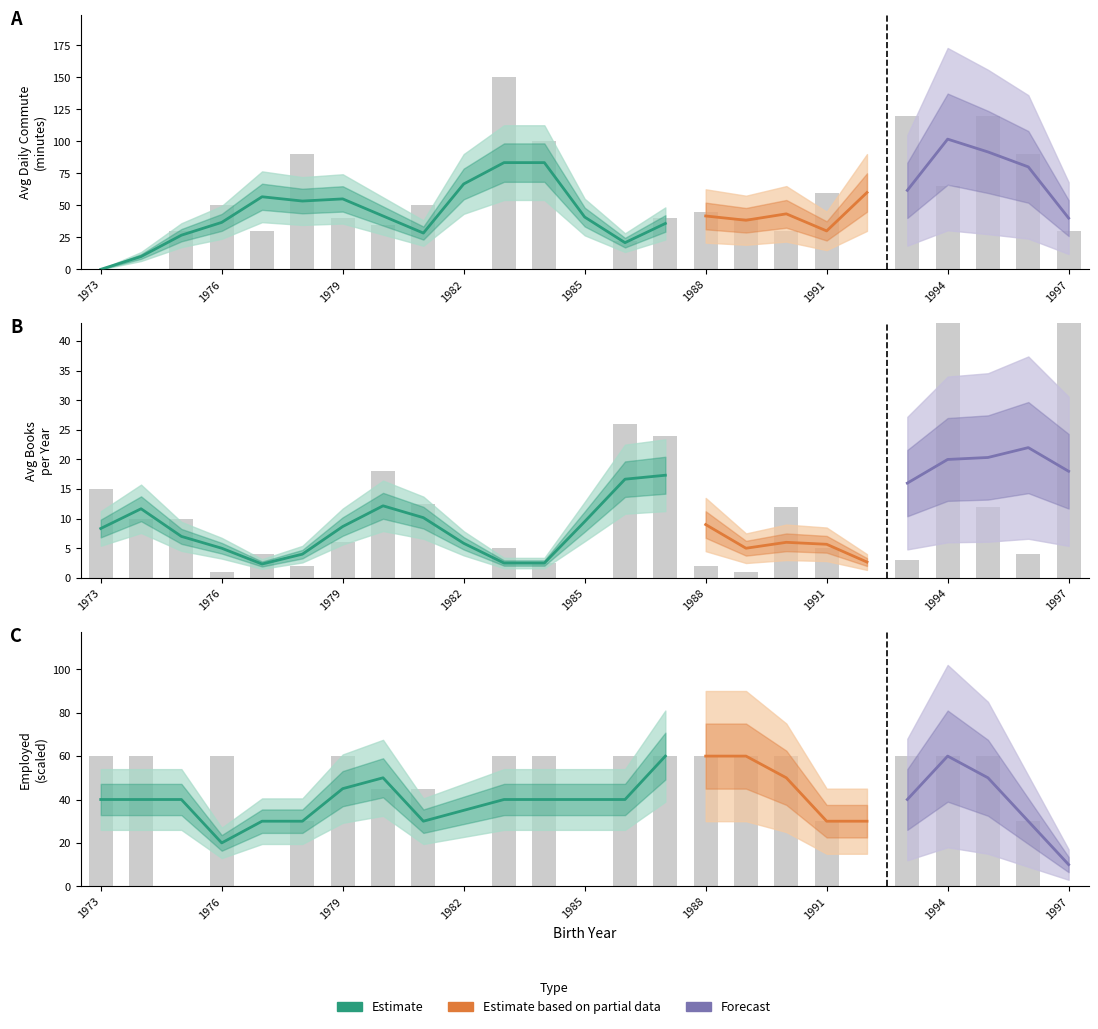

Rank the series by their maximum value, from highest to lowest.

Avg Daily Commute (min), Employed (fraction), Avg Books per Year